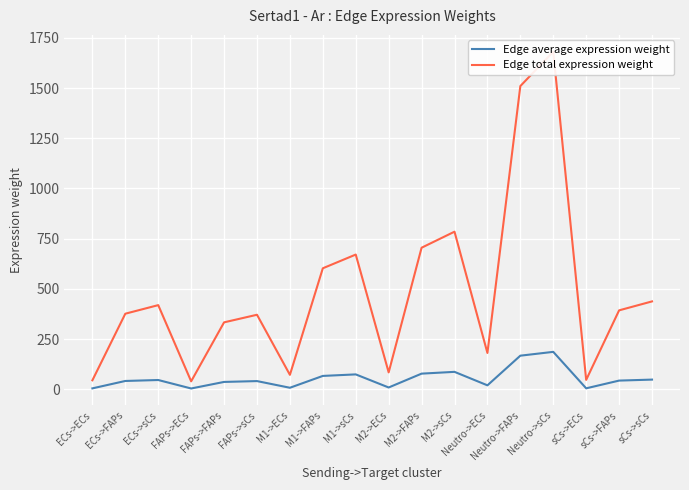

Reading left to right, list all the values displayed in this chart.

Edge average expression weight: ECs->ECs=5.0	ECs->FAPs=41.9	ECs->sCs=46.6	FAPs->ECs=4.4	FAPs->FAPs=37.1	FAPs->sCs=41.3	M1->ECs=8.0	M1->FAPs=67.0	M1->sCs=74.6	M2->ECs=9.4	M2->FAPs=78.3	M2->sCs=87.2	Neutro->ECs=20.1	Neutro->FAPs=167.7	Neutro->sCs=186.7	sCs->ECs=5.2	sCs->FAPs=43.7	sCs->sCs=48.7
Edge total expression weight: ECs->ECs=45.2	ECs->FAPs=376.7	ECs->sCs=419.3	FAPs->ECs=40.0	FAPs->FAPs=333.6	FAPs->sCs=371.4	M1->ECs=72.3	M1->FAPs=602.8	M1->sCs=671.0	M2->ECs=84.6	M2->FAPs=705.1	M2->sCs=784.9	Neutro->ECs=181.2	Neutro->FAPs=1509.7	Neutro->sCs=1680.6	sCs->ECs=47.2	sCs->FAPs=393.3	sCs->sCs=437.9